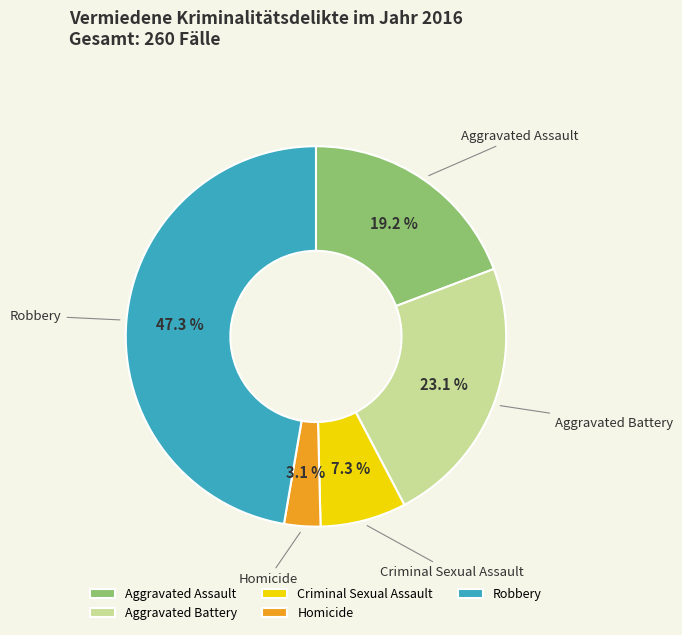

Is it true that Aggravated Battery is 23% of the pie?

True